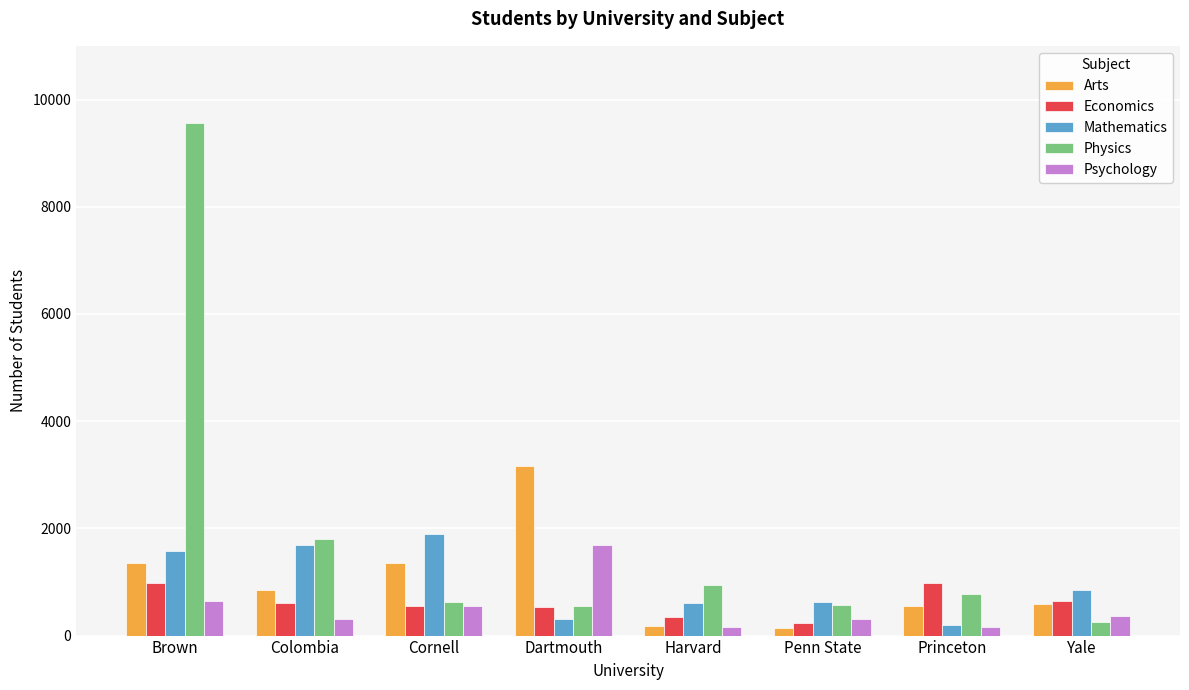

What is the label of the 7th bar from the left?

Princeton